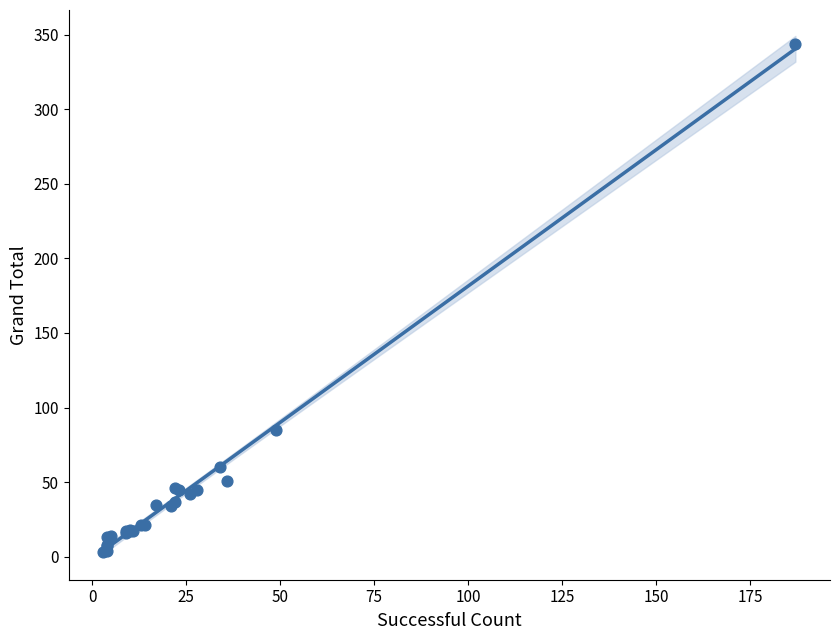

What Y value in the scatter plot is closest to 173?

85